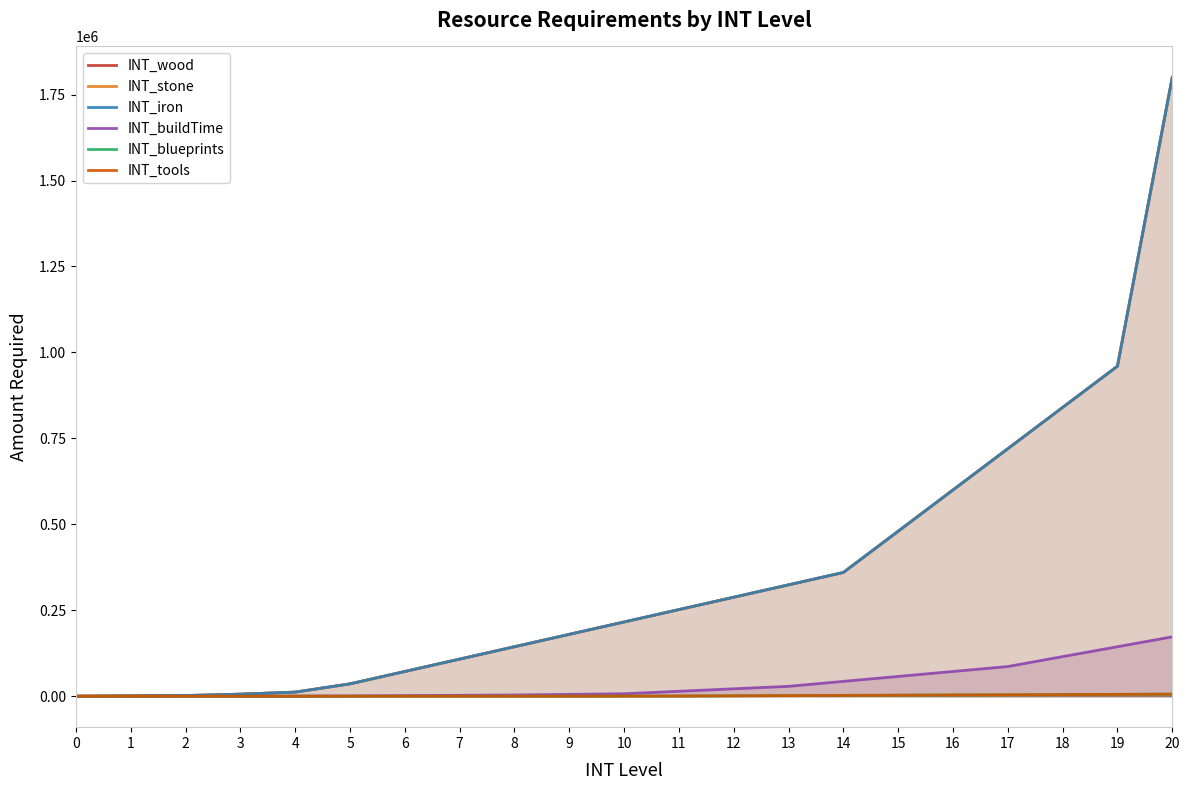

The INT_stone series shows 490713 at 13. True or false?

False